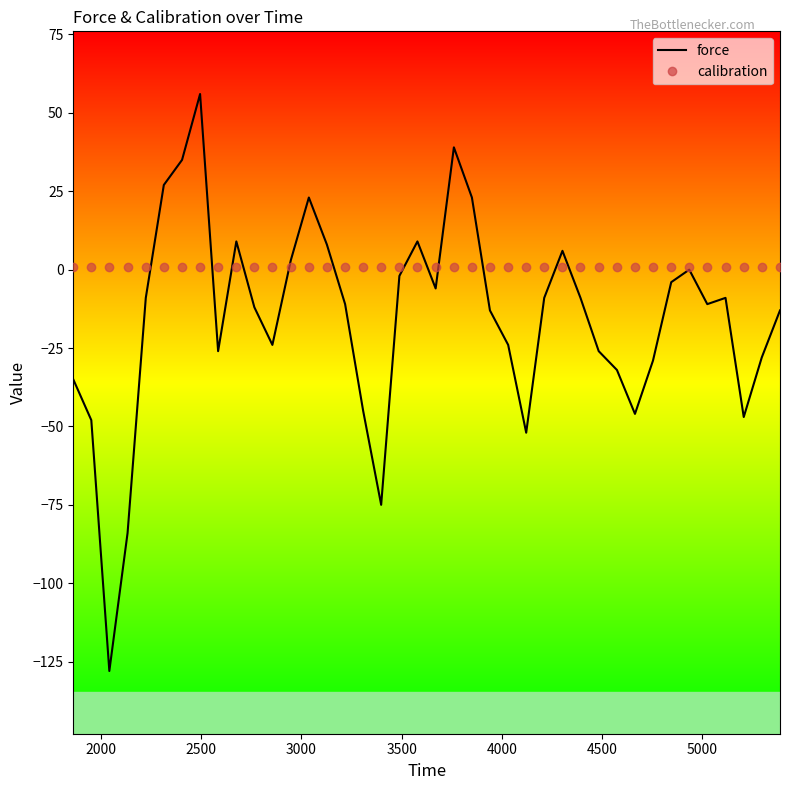

List the series in order of their peak value, lowest first.

calibration, force